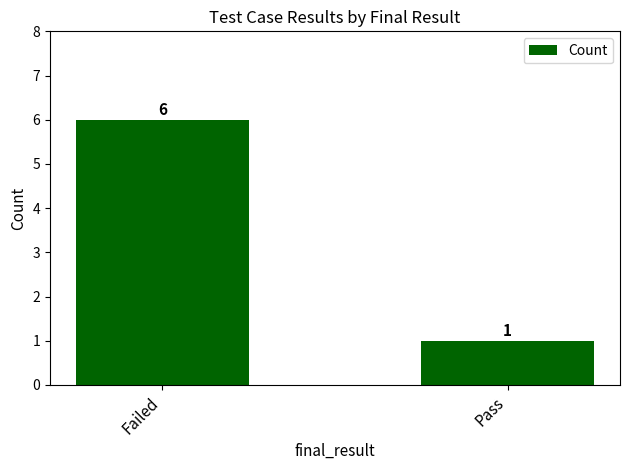

List the labels in order of value, largest first.

Failed, Pass